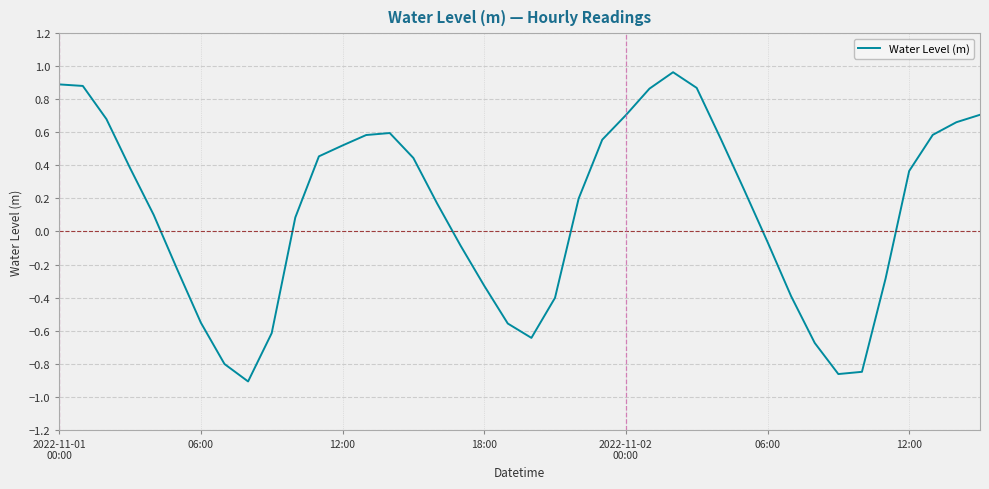

Reading right to left, what are all the values shown in this chart?

0.7	0.7	0.6	0.4	-0.3	-0.8	-0.9	-0.7	-0.4	-0.1	0.3	0.6	0.9	1.0	0.9	0.7	0.6	0.2	-0.4	-0.6	-0.6	-0.3	-0.1	0.2	0.4	0.6	0.6	0.5	0.5	0.1	-0.6	-0.9	-0.8	-0.6	-0.2	0.1	0.4	0.7	0.9	0.9